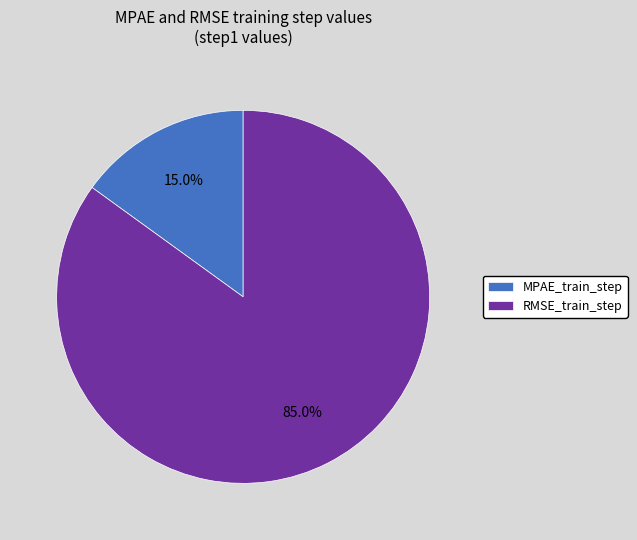

Count the number of slices in the pie.

2